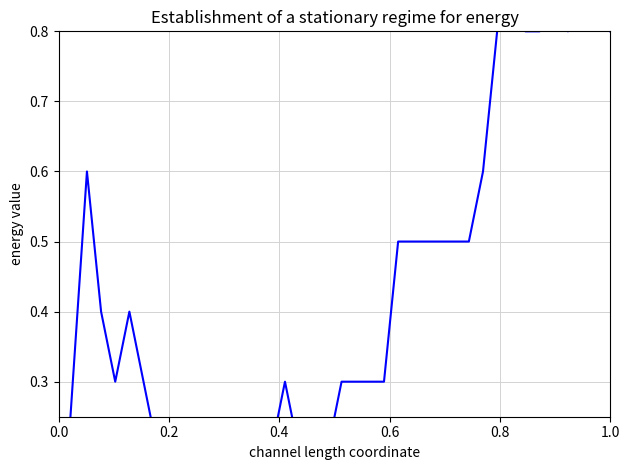

What is the sum of the values at 13 and 31?

1.0